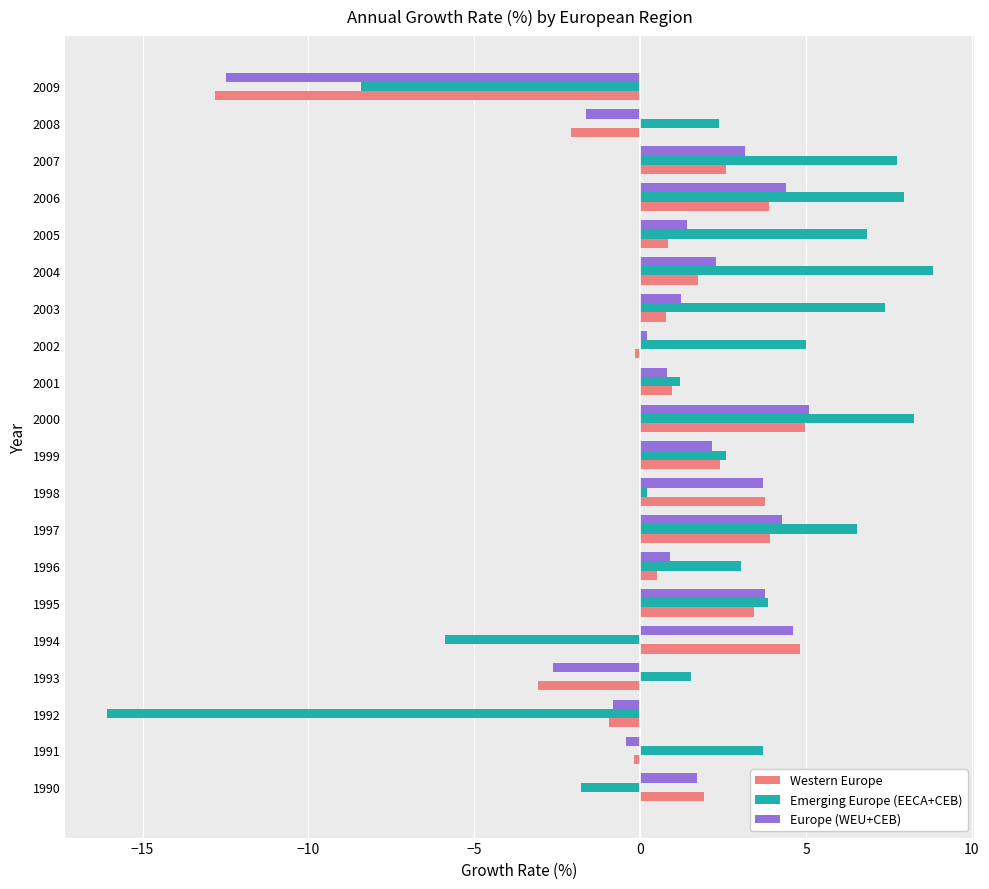

What is the difference between the maximum and minimum values in the Emerging Europe (EECA+CEB) series?

24.9